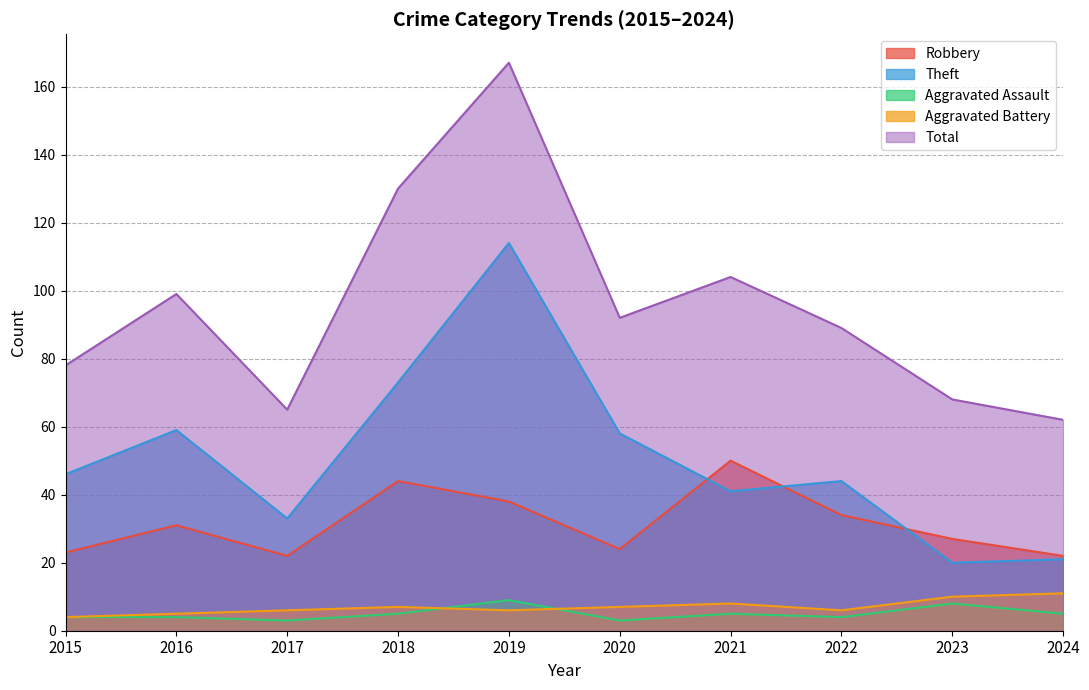

Reading left to right, what are all the values shown in this chart?

Robbery: 23	31	22	44	38	24	50	34	27	22
Theft: 46	59	33	73	114	58	41	44	20	21
Aggravated Assault: 4	4	3	5	9	3	5	4	8	5
Aggravated Battery: 4	5	6	7	6	7	8	6	10	11
Total: 78	99	65	130	167	92	104	89	68	62